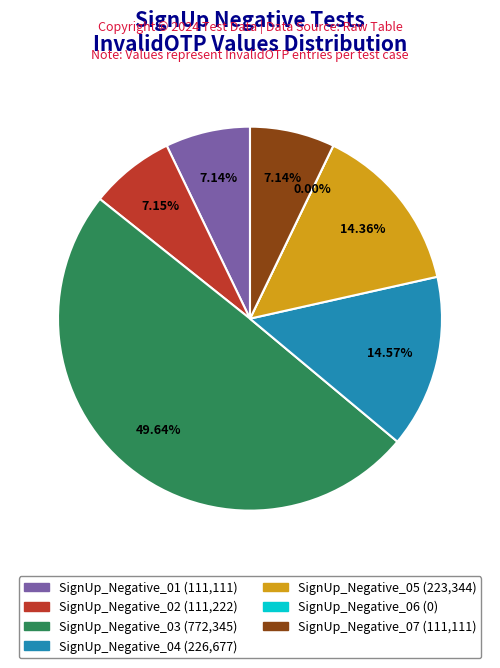

Rank the categories by value from lowest to highest.

SignUp_Negative_06, SignUp_Negative_01, SignUp_Negative_07, SignUp_Negative_02, SignUp_Negative_05, SignUp_Negative_04, SignUp_Negative_03